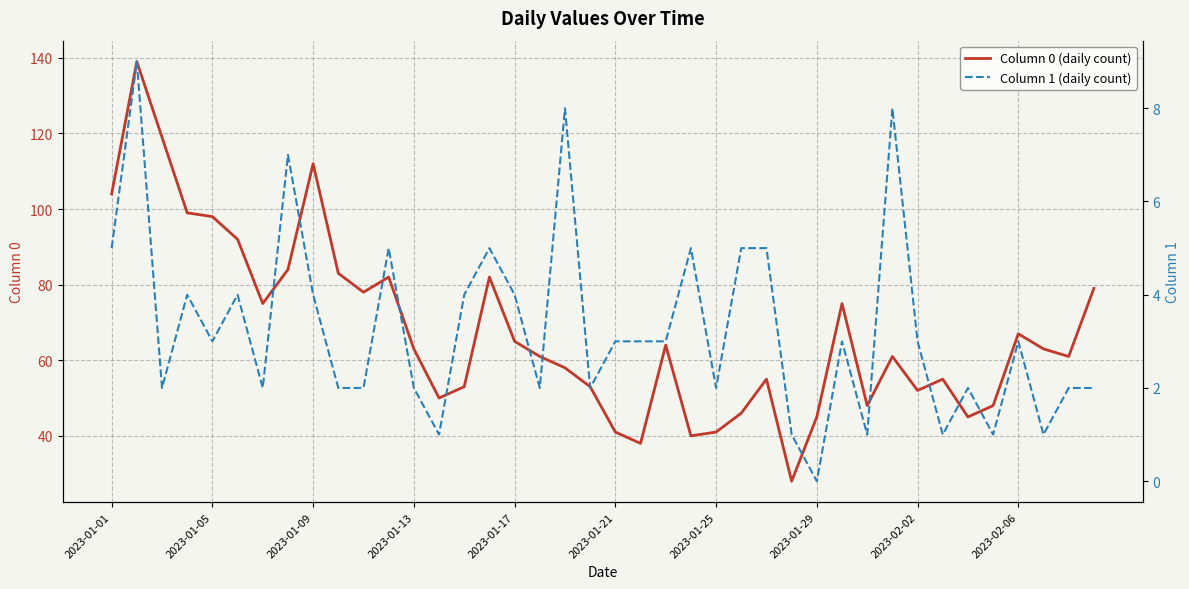

What is the minimum value for Column 0 (daily count)?

28